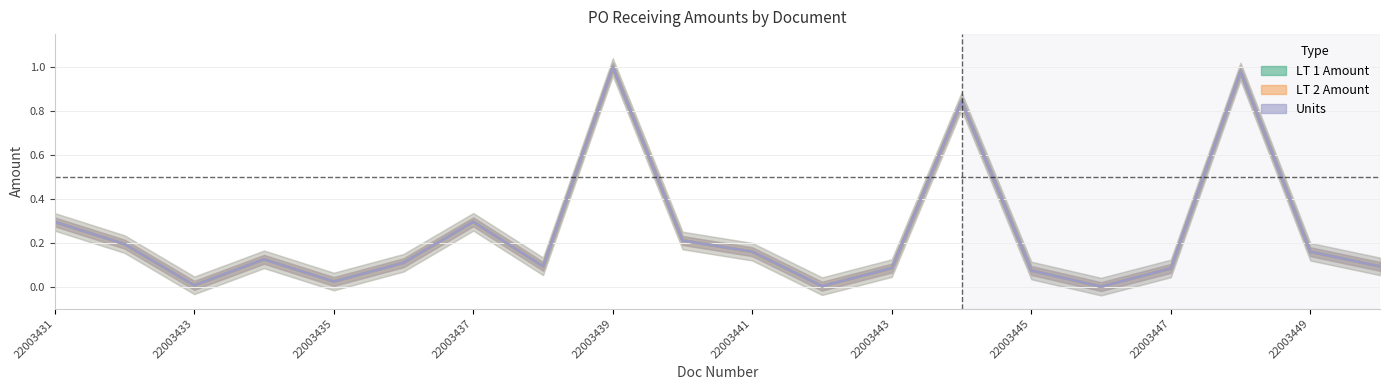

True or false: LT 2 Amount and Units cross at least once.

False